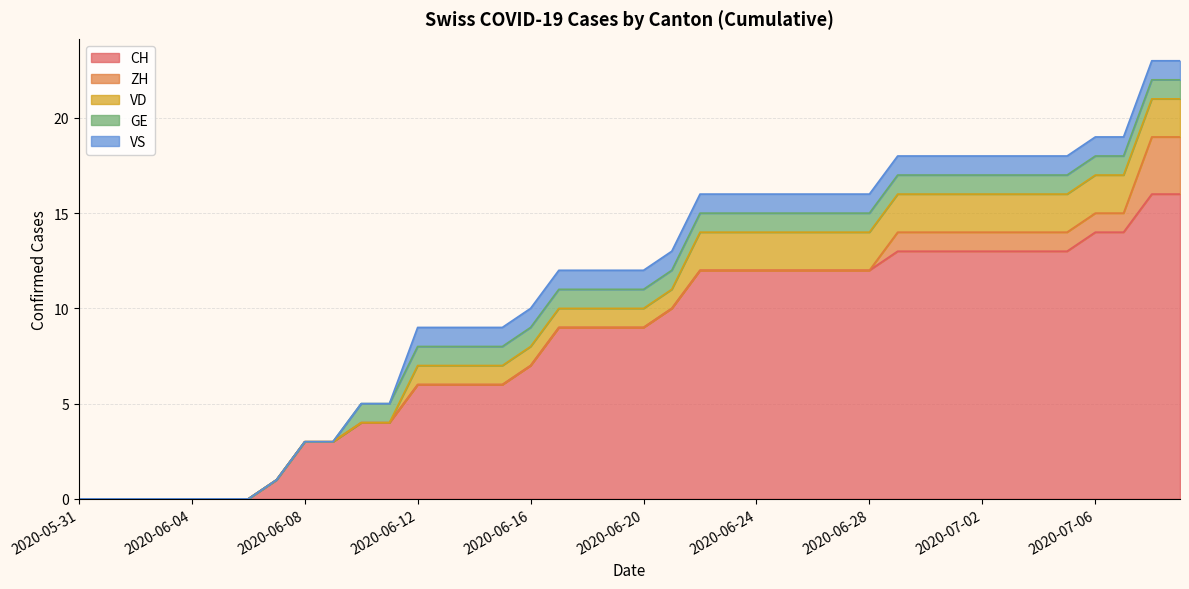

Is the value of GE at 2020-06-18 greater than the value of CH at 2020-06-05?

Yes